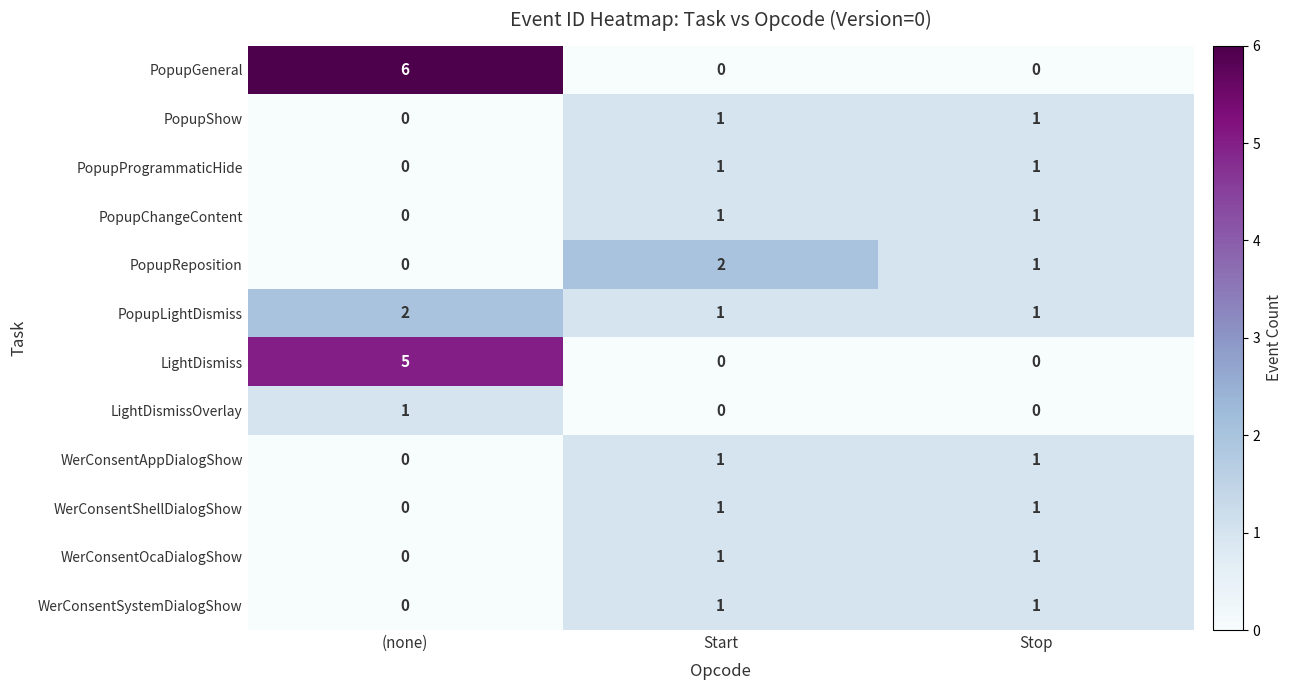

Count the LightDismissOverlay values in the range 0 to 1.

3